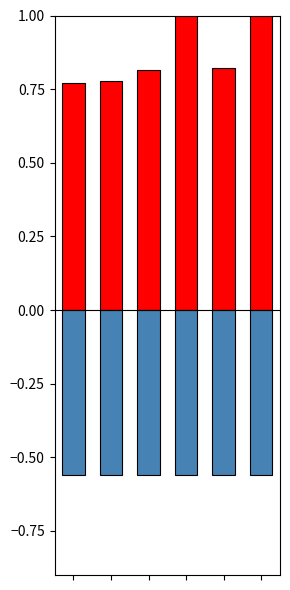

The value of LSE at 4 is 1.3. True or false?

False